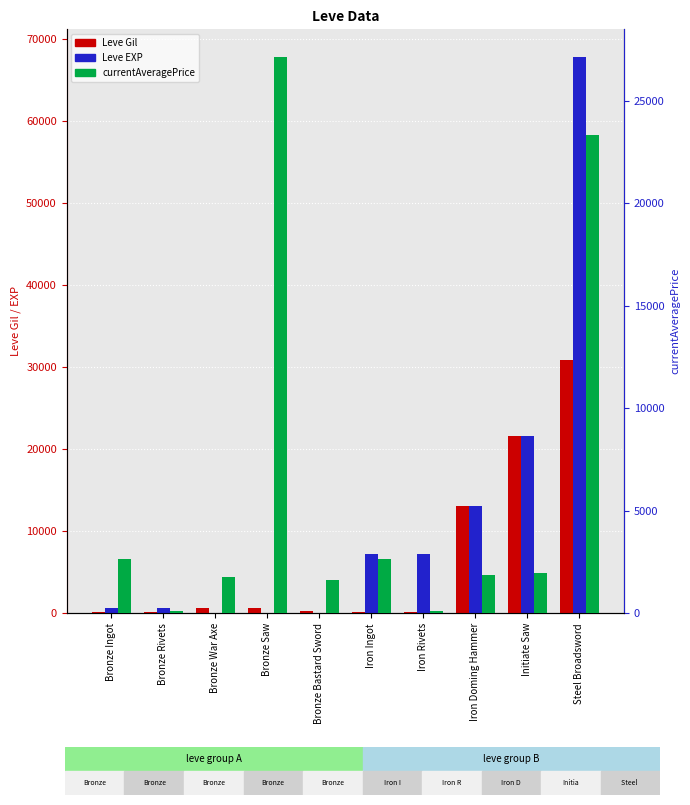

Count the number of data series in this chart.

3